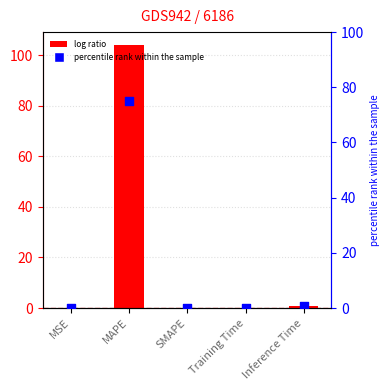

Is the value of col_1 at Training Time greater than the value of percentile rank within the sample at MSE?

Yes